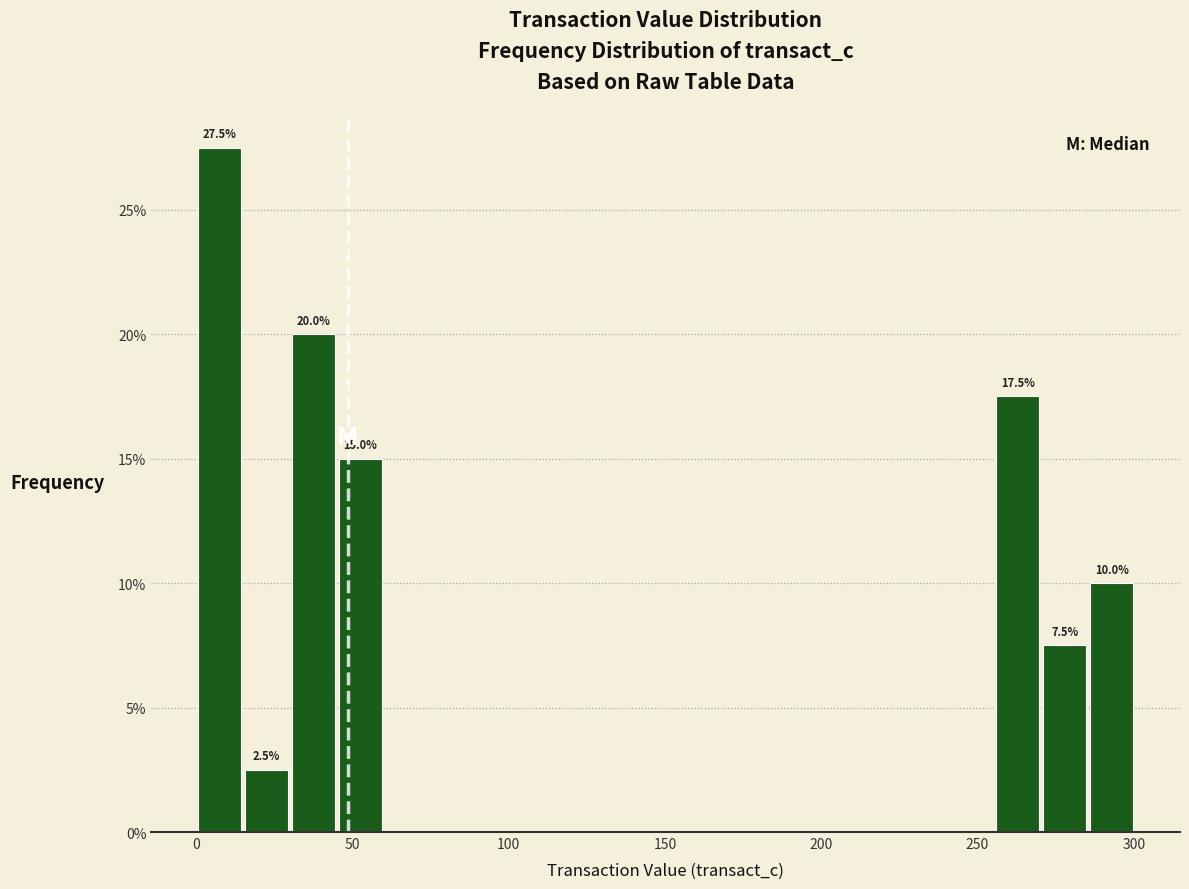

Read against the x-axis, roughly where is the centre of the tallest bar?

10